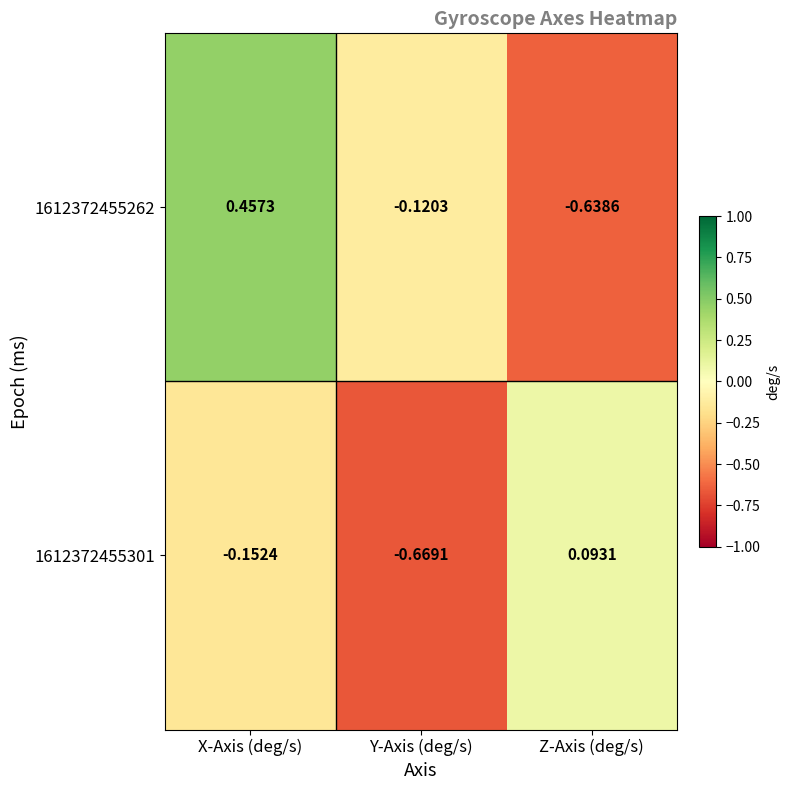

Rank the categories by 1612372455262 value from highest to lowest.

X-Axis (deg/s), Y-Axis (deg/s), Z-Axis (deg/s)